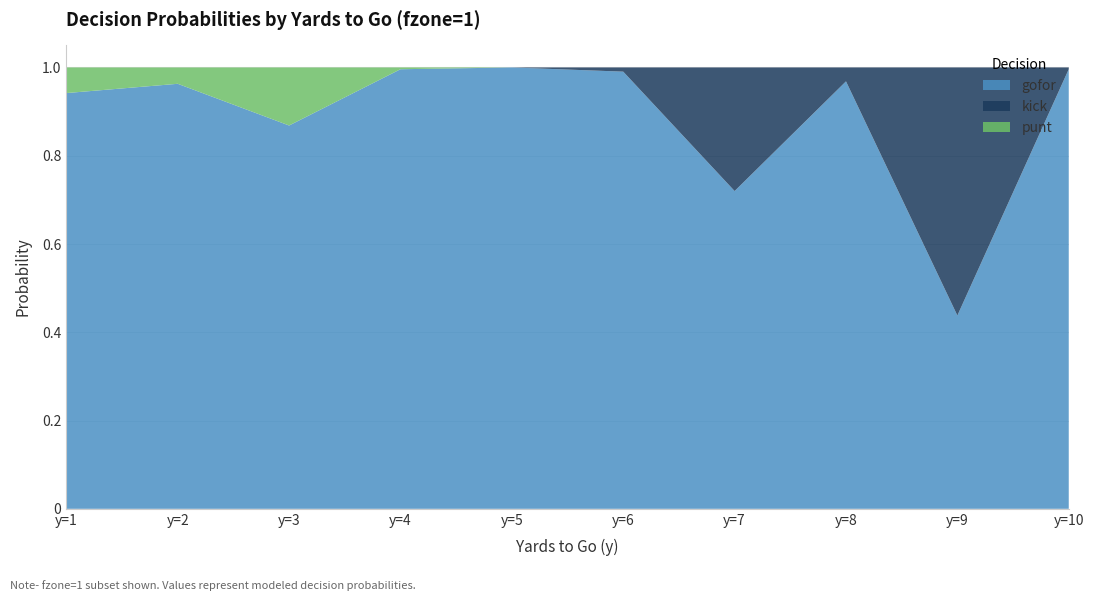

Reading left to right, list all the values displayed in this chart.

gofor: 0.9	1.0	0.9	1.0	1.0	1.0	0.7	1.0	0.4	1.0
kick: 0.0	0.0	0.0	0.0	0.0	0.0	0.3	0.0	0.6	0.0
punt: 0.1	0.0	0.1	0.0	0.0	0.0	0.0	0.0	0.0	0.0